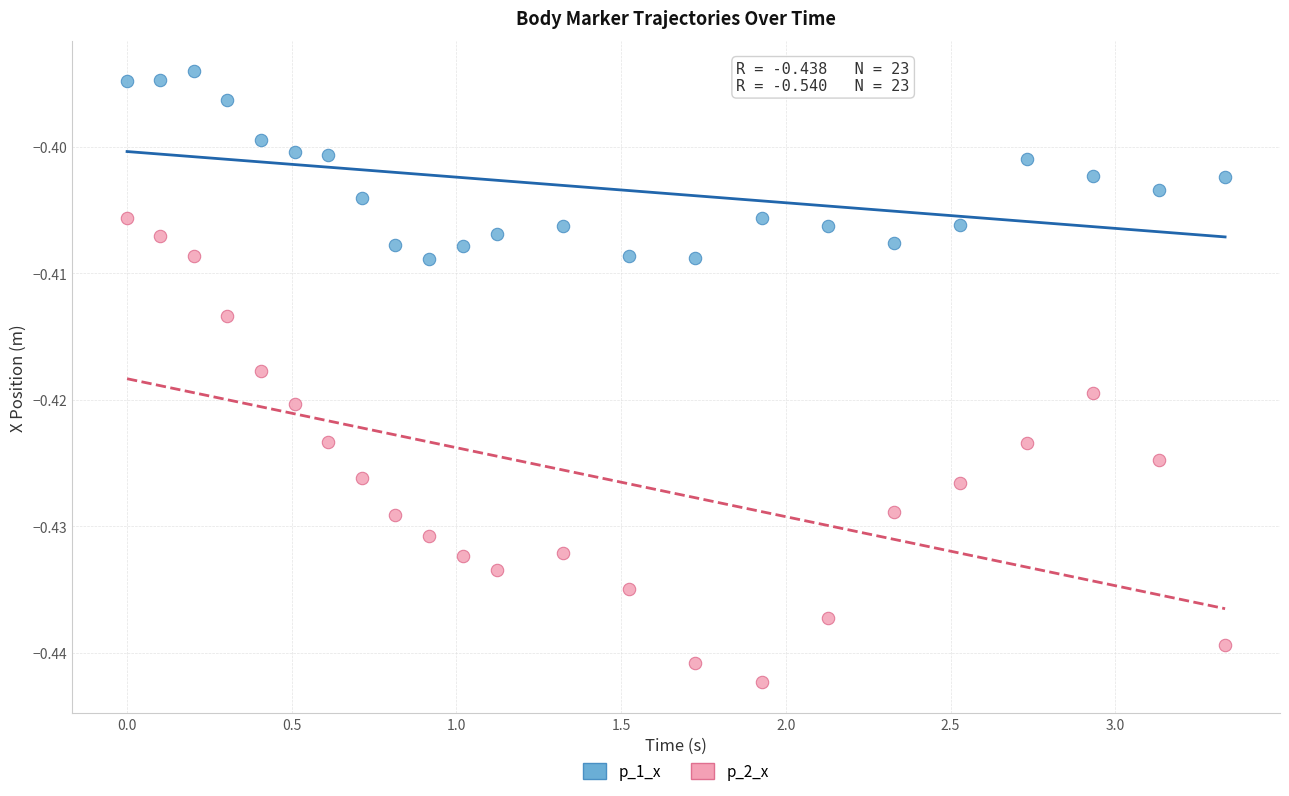

Which series contains the highest Y value?

p_1_x